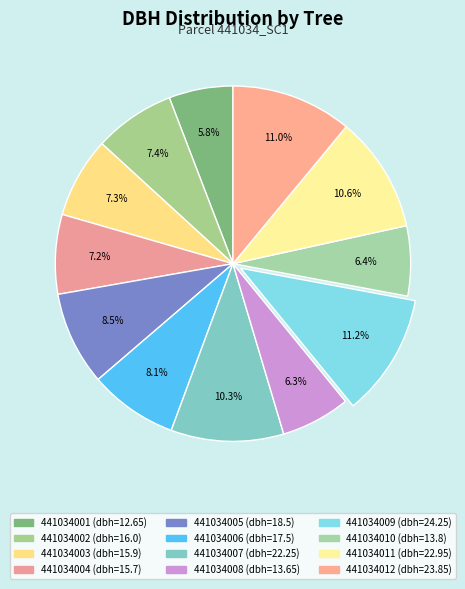

How many slices are in this pie chart?

12